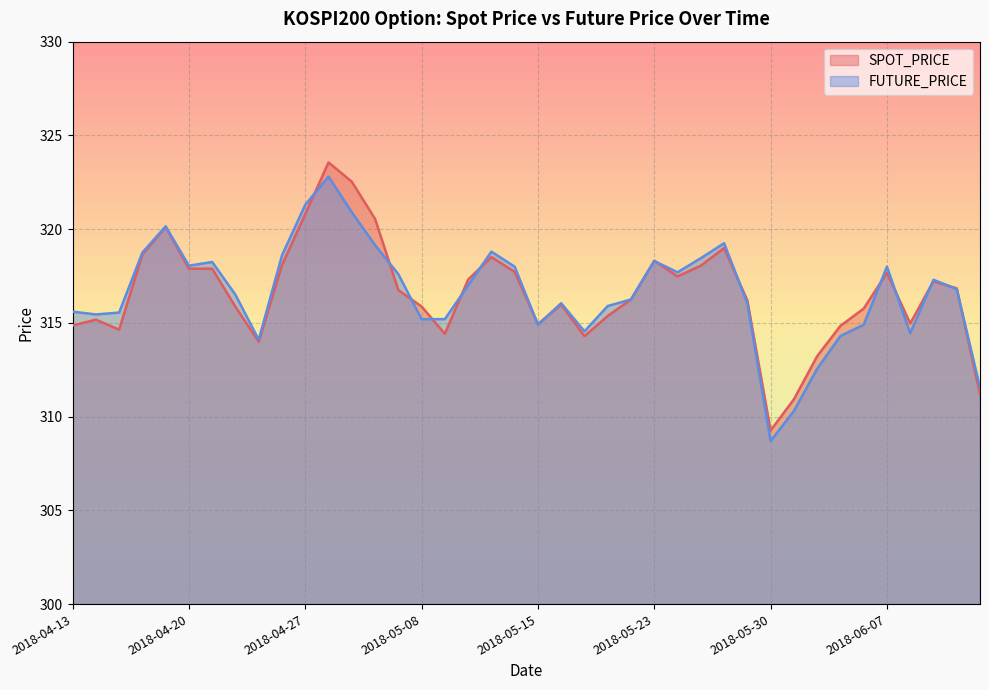

What is the sum of the FUTURE_PRICE values at 2018-05-25 and 2018-06-12?

635.2